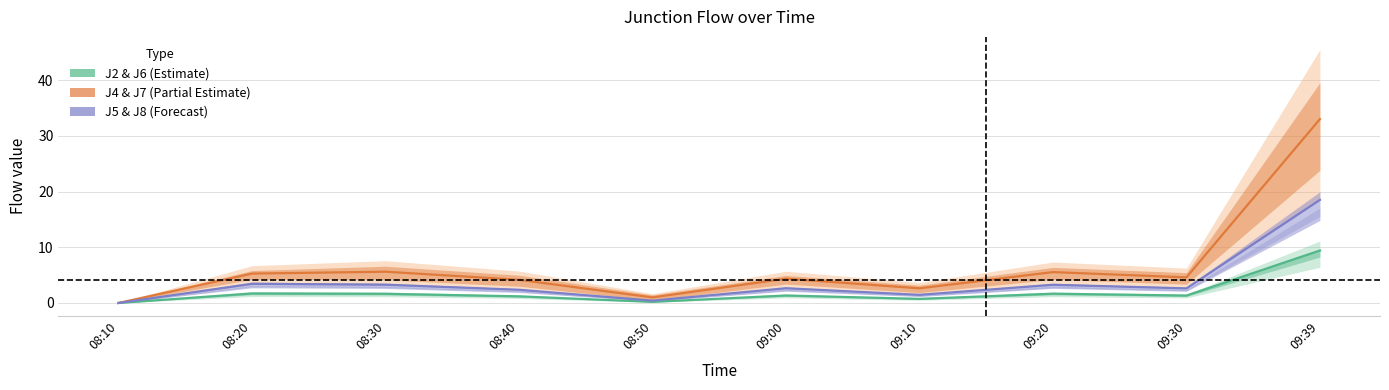

What position from the right is 09:10?

4